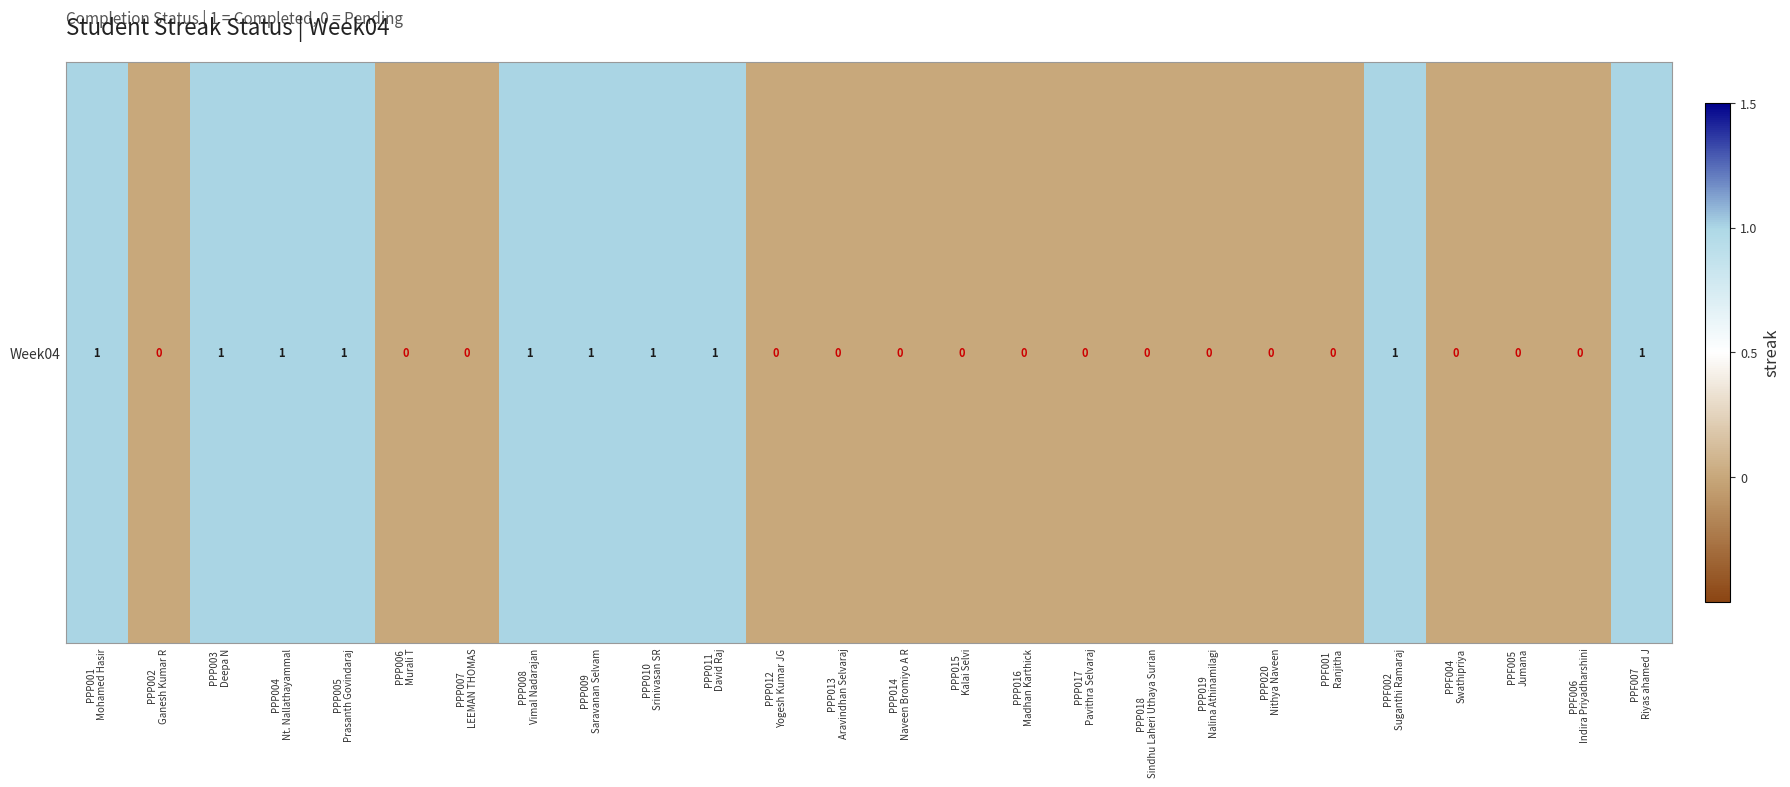

The chart shows a value of 1 at PPF001
Ranjitha. True or false?

False